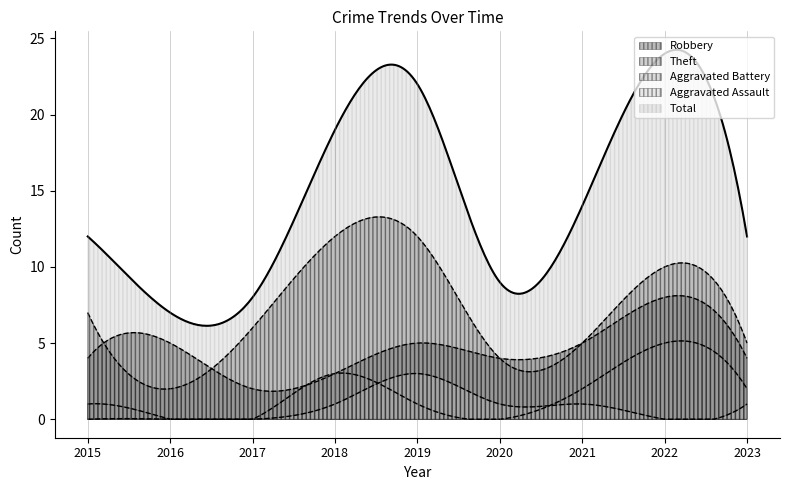

True or false: Total and Aggravated Assault intersect in this chart.

False